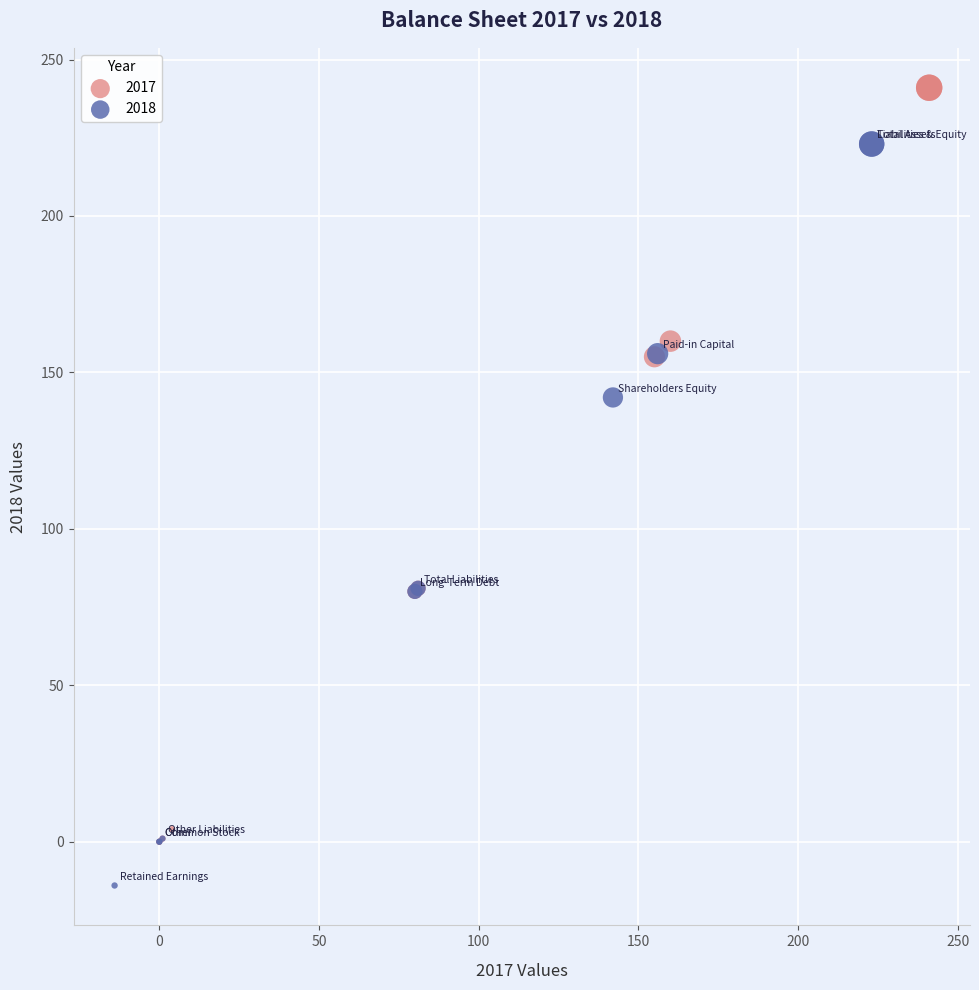

Which series has the largest Y range (max minus min)?

2017